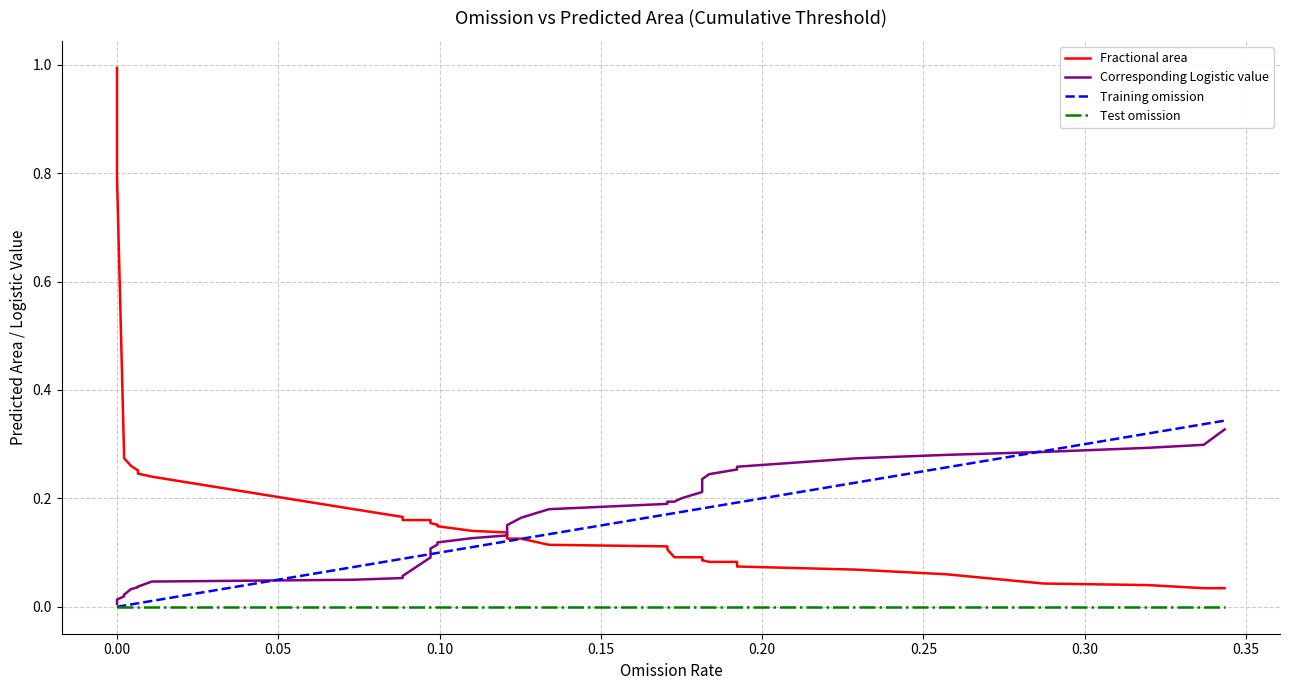

What is the spread (max minus min) of values at 0.00?

0.9